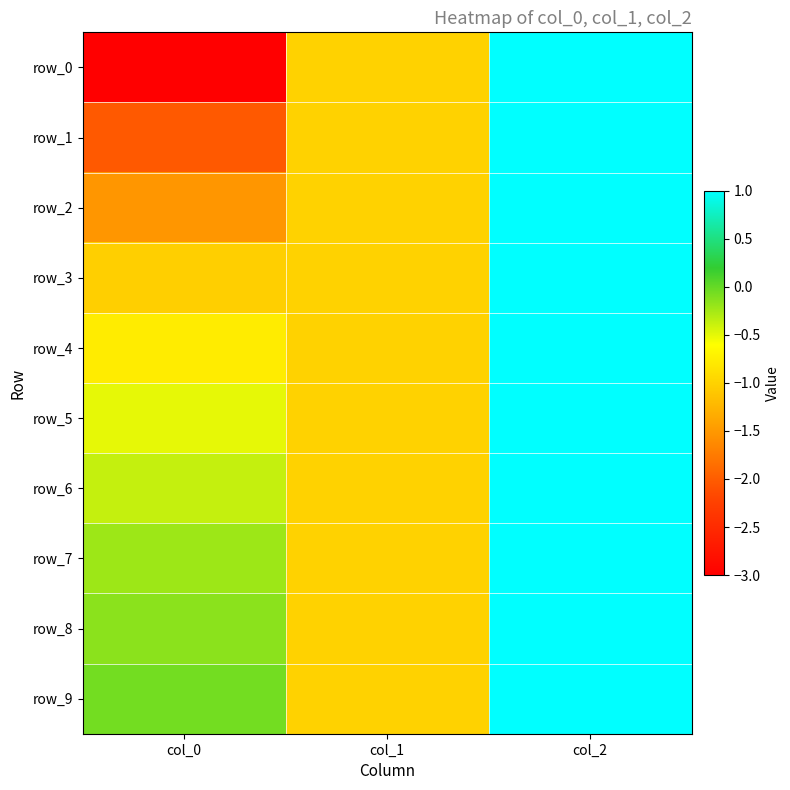

At how many categories does at least one series exceed 0?

1